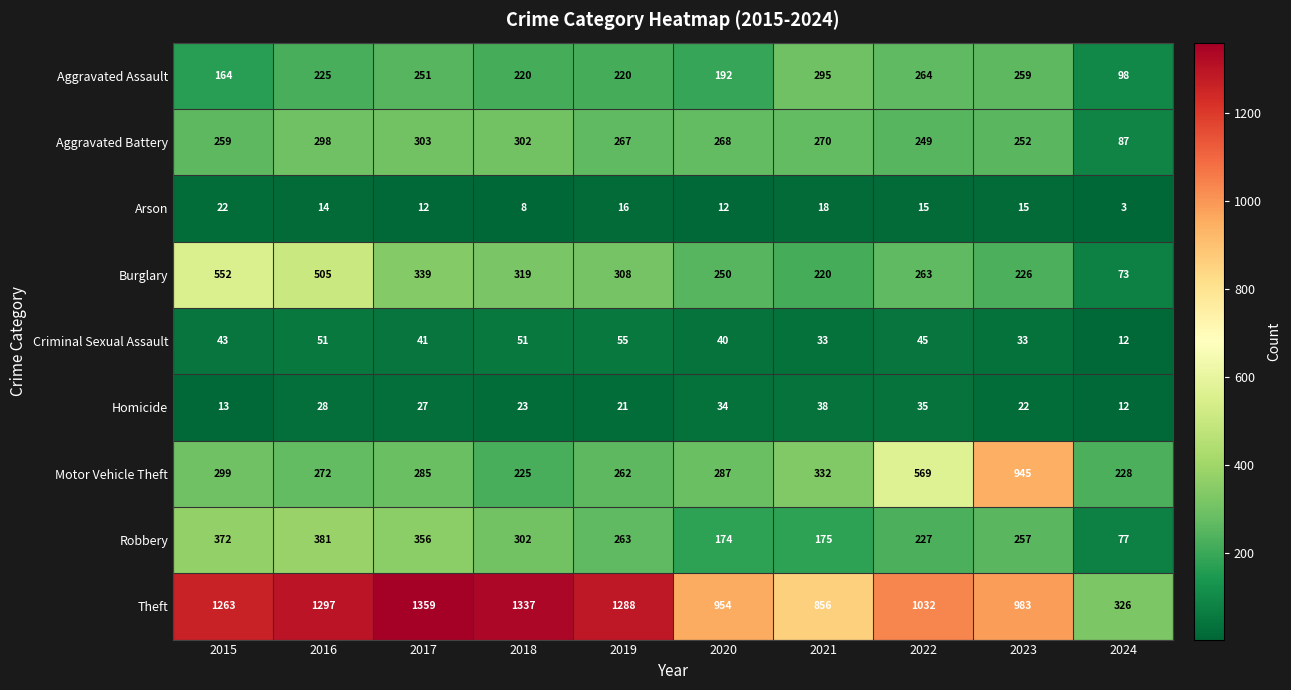

Rank the series at 2016 from lowest to highest value.

Arson, Homicide, Criminal Sexual Assault, Aggravated Assault, Motor Vehicle Theft, Aggravated Battery, Robbery, Burglary, Theft